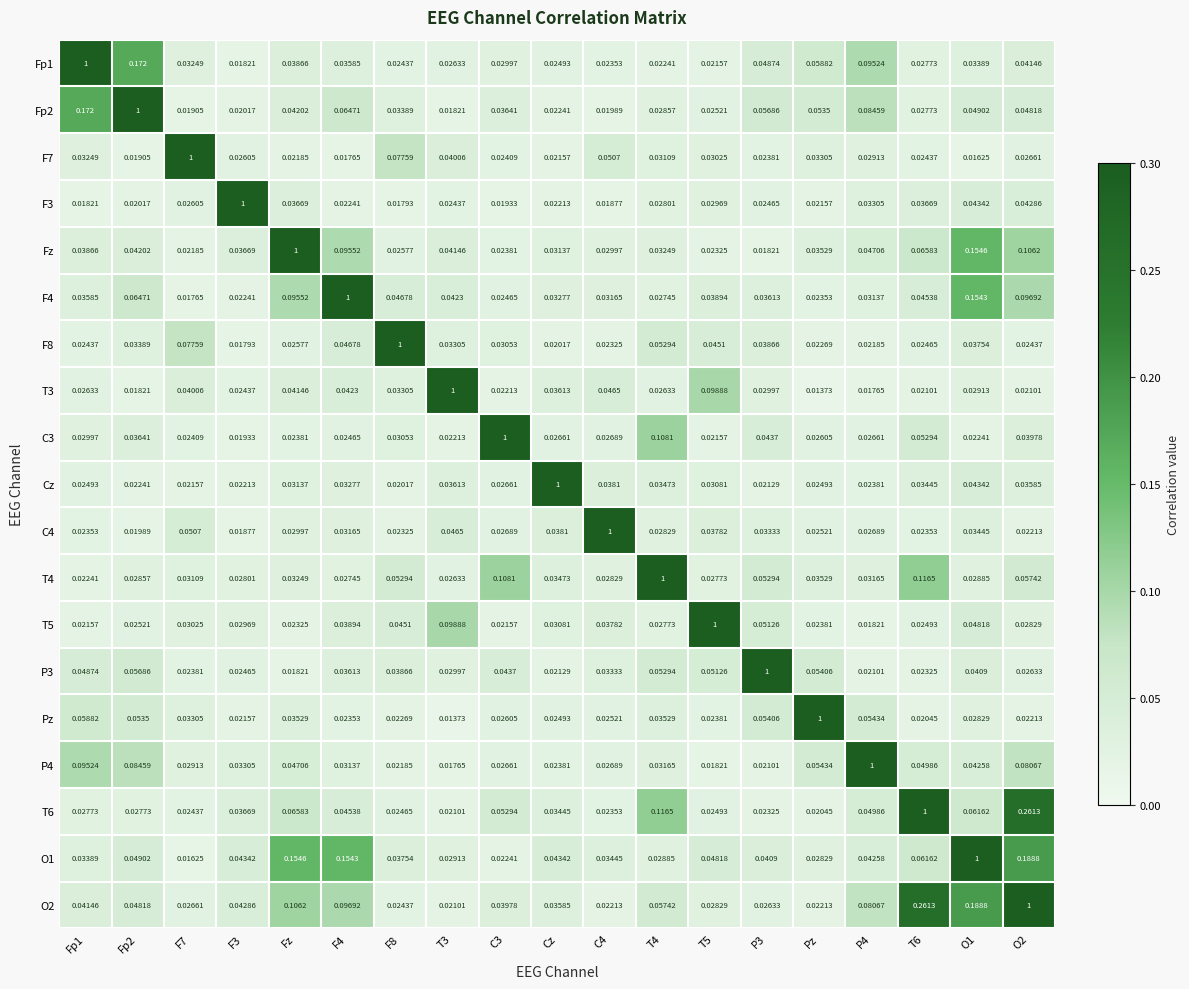

Count the number of categories in the chart.

19